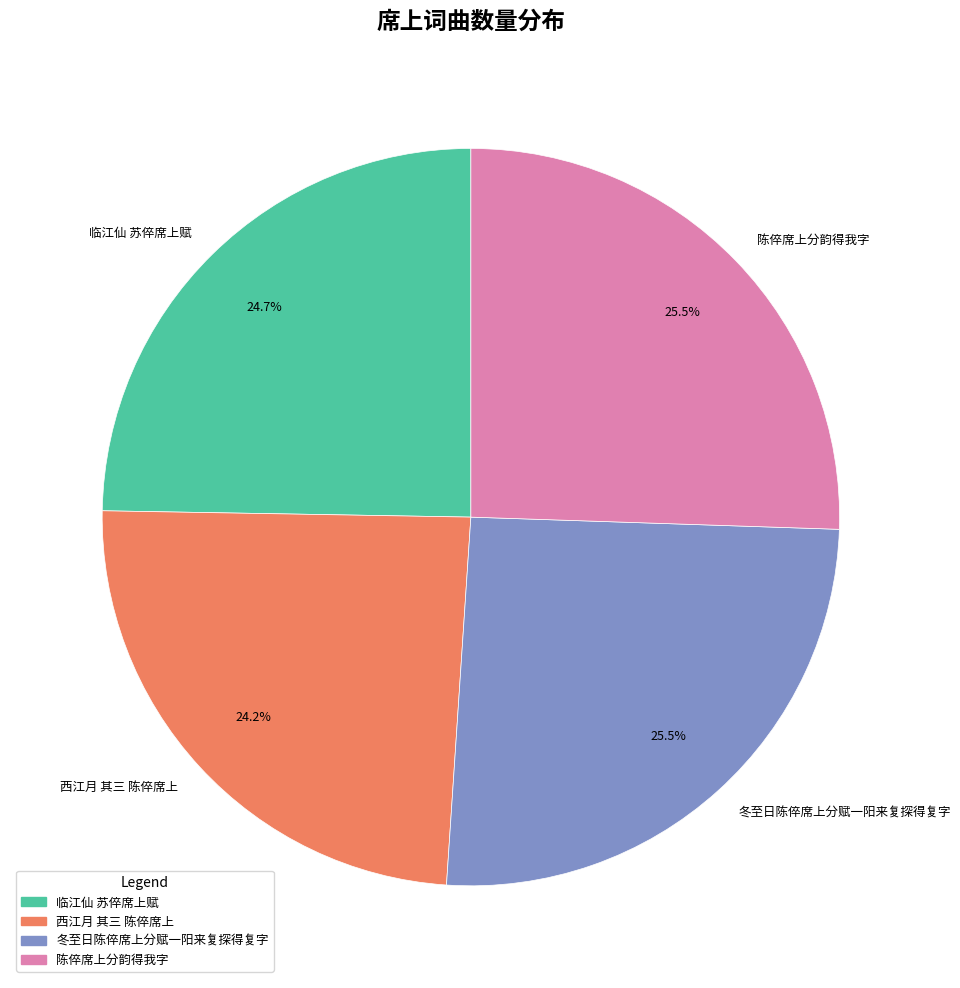

True or false: 冬至日陈倅席上分赋一阳来复探得复字 accounts for 34% of the total.

False